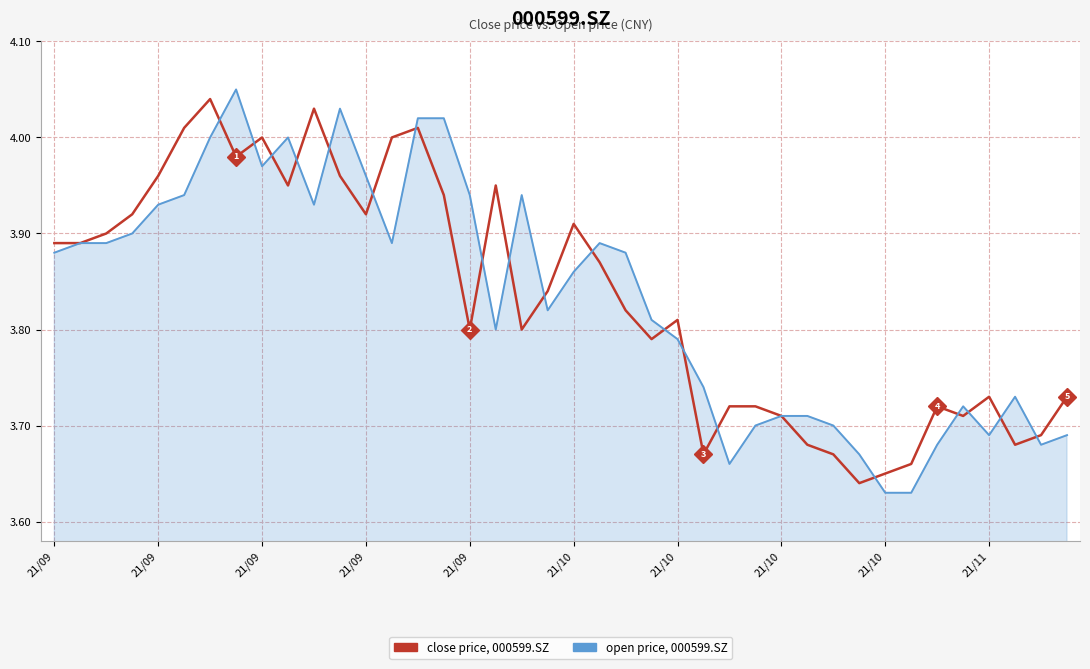

How many lines are shown in the chart?

2